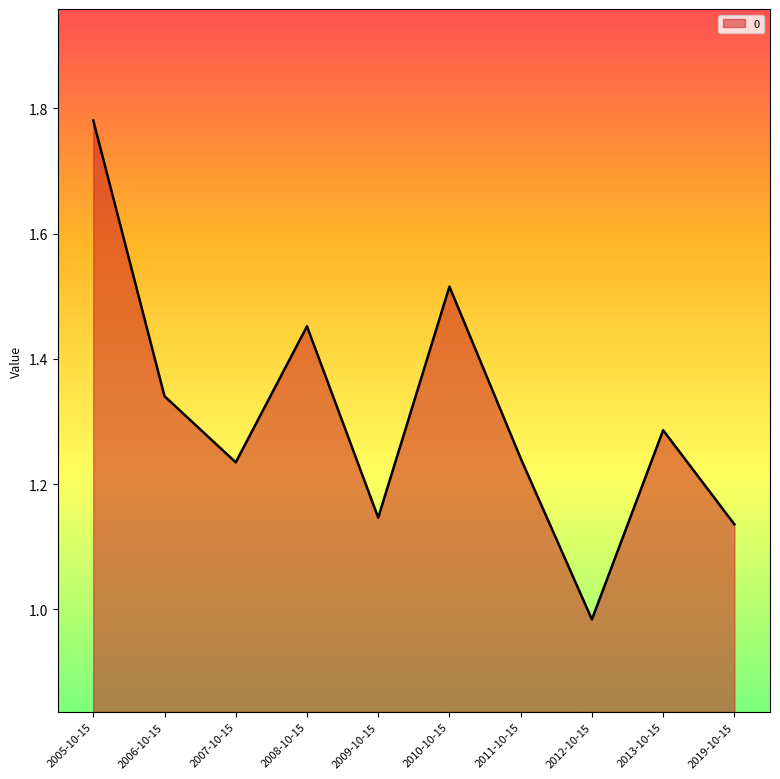

Which has a higher value, 2007-10-15 or 2009-10-15?

2007-10-15